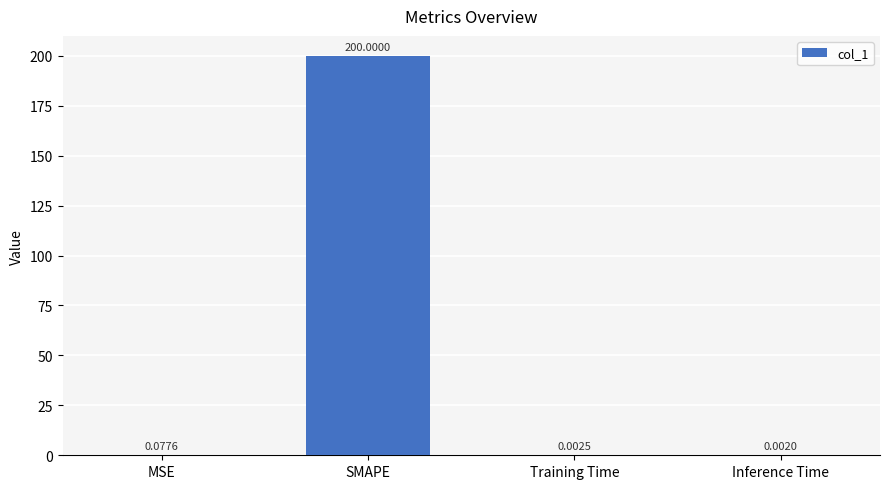

What is the sum of all values?

200.1